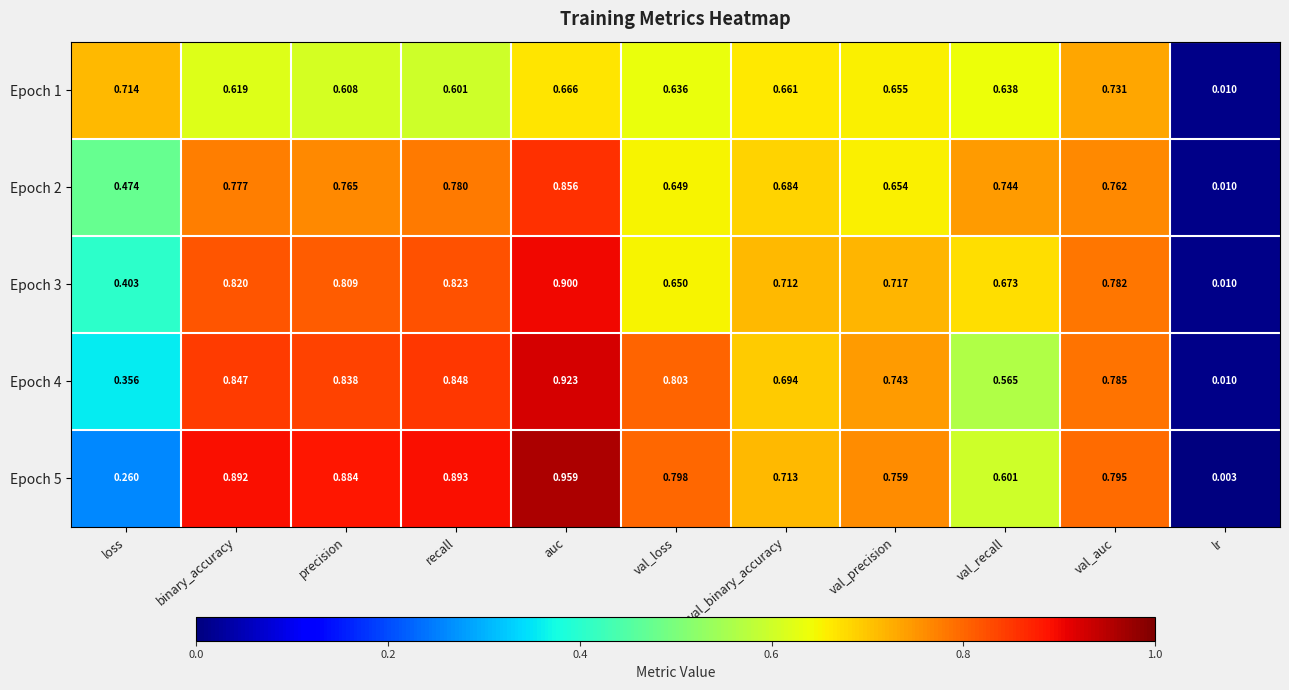

At which label is Epoch 4 closest to 0?

lr